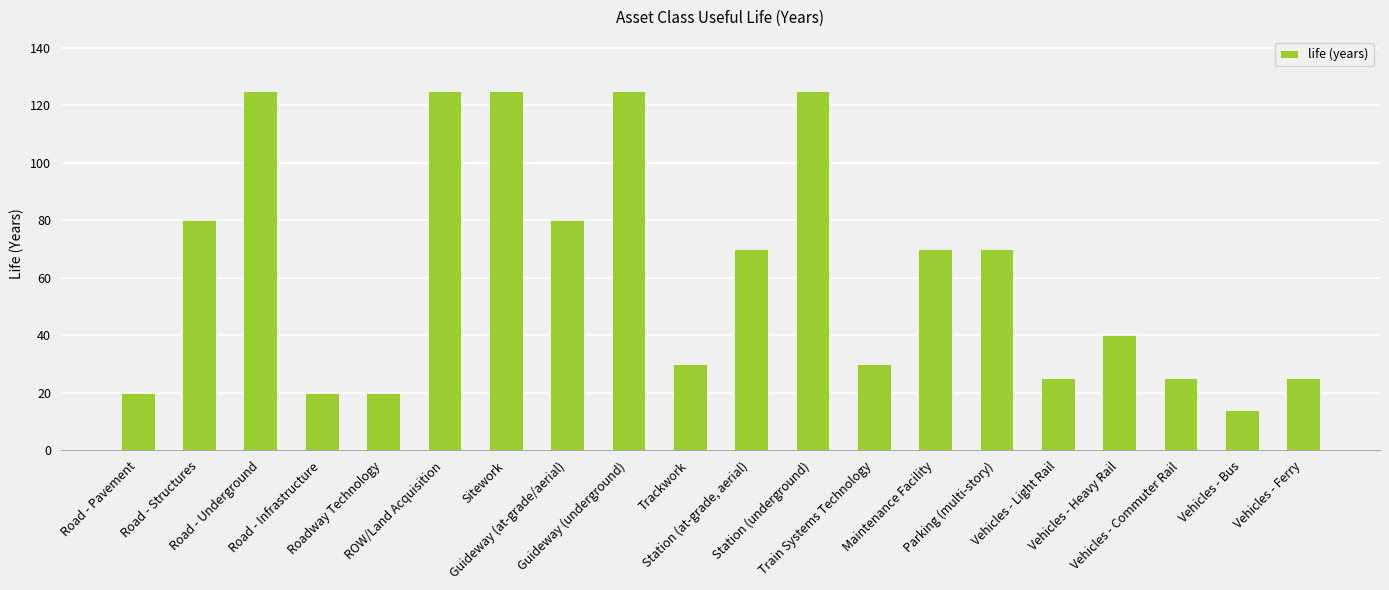

What is the ratio of the value at Vehicles - Bus to the value at Road - Pavement?

0.7